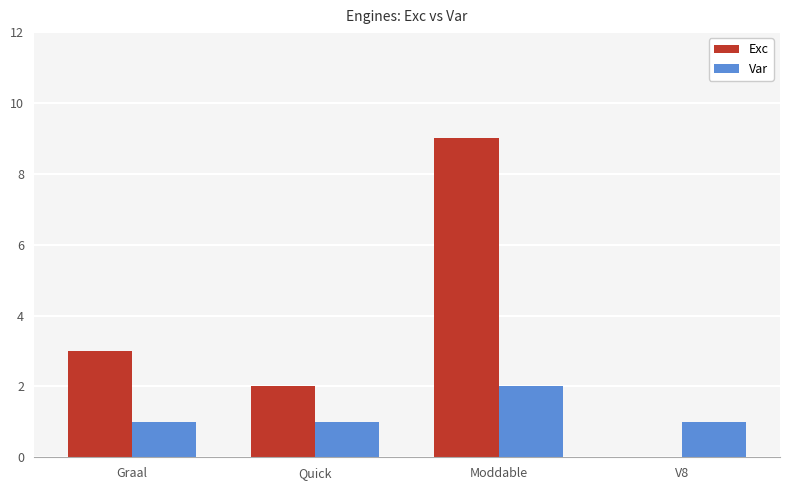

Which series changed the most between Quick and V8?

Exc